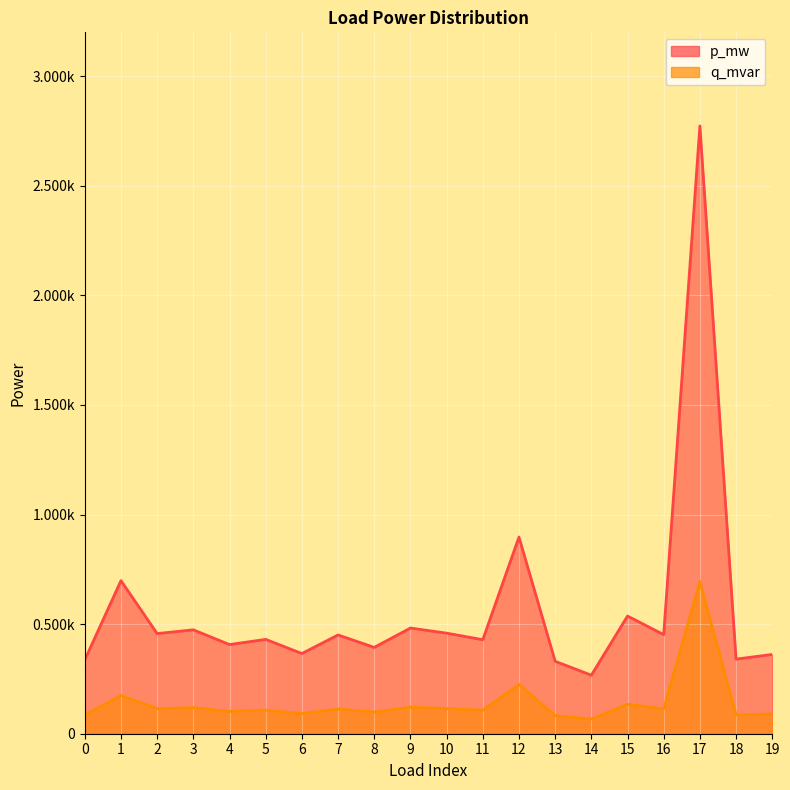

List the labels in order of q_mvar value, smallest first.

14, 13, 0, 18, 19, 6, 8, 4, 11, 5, 7, 16, 2, 10, 3, 9, 15, 1, 12, 17